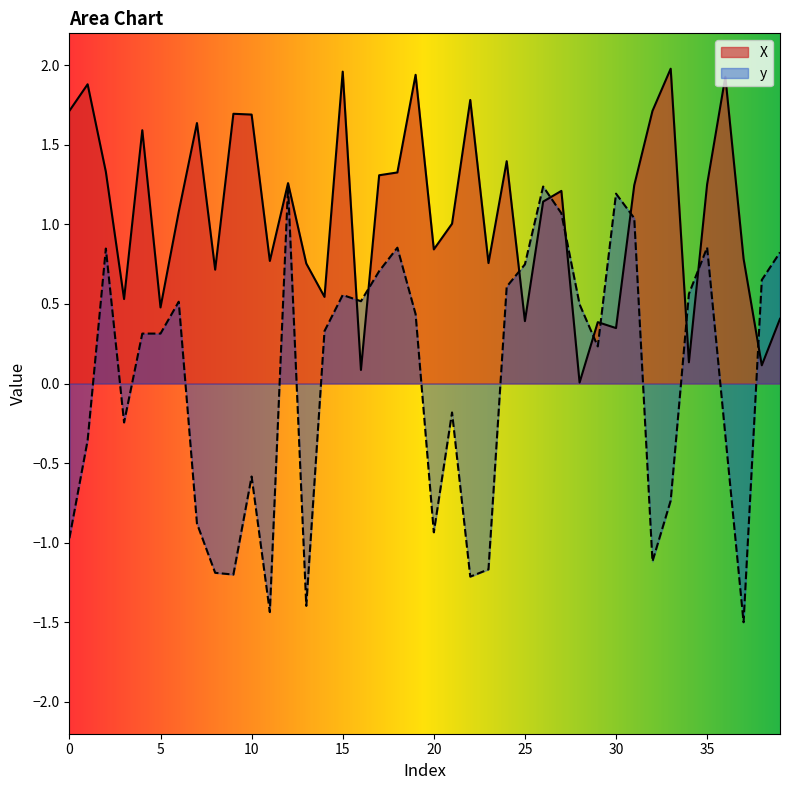

What is the approximate value of y at 18?

0.9